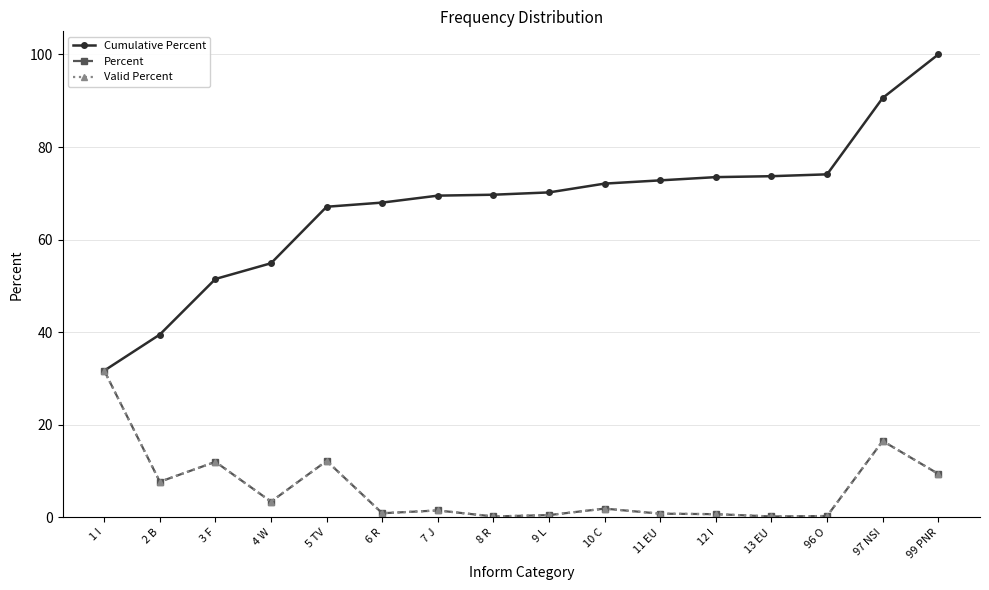

Where is the first local minimum for Valid Percent?

2 B